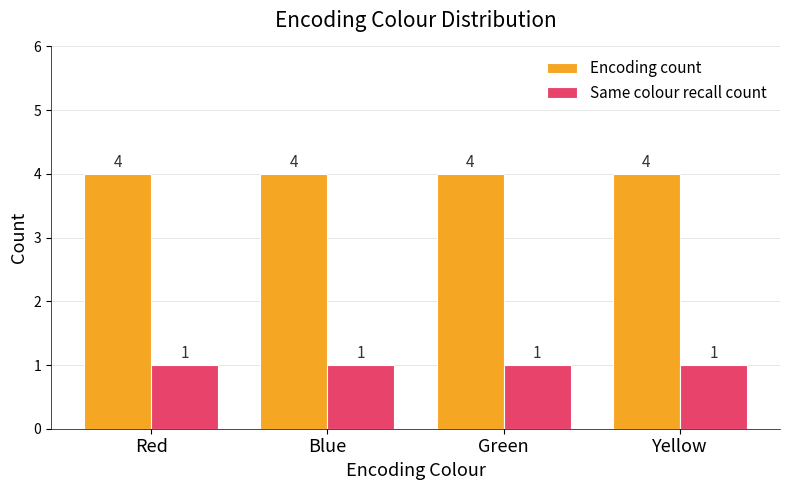

What is the average value of the Same colour recall count series?

1